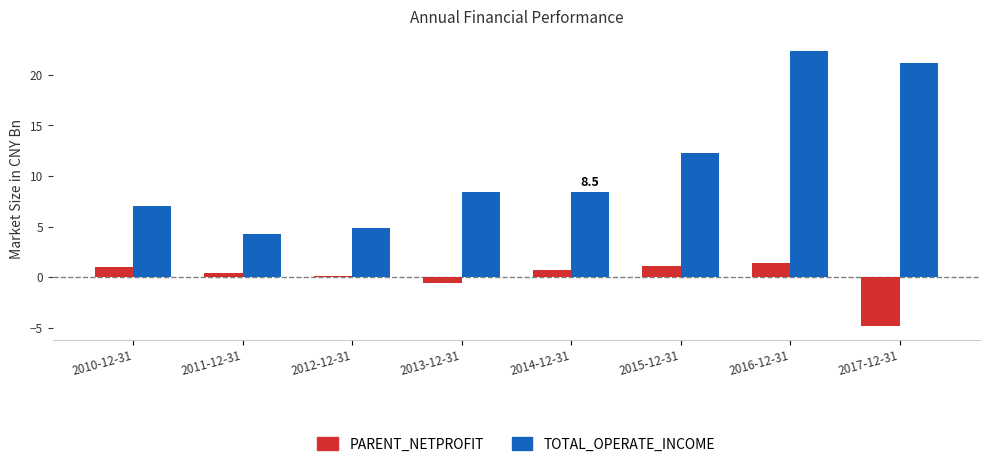

Rank the series by their maximum value, from highest to lowest.

TOTAL_OPERATE_INCOME, PARENT_NETPROFIT